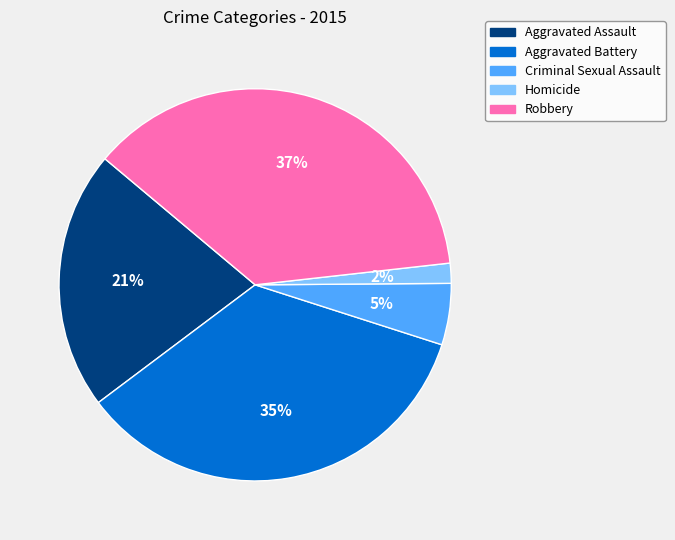

Combined, do Criminal Sexual Assault and Aggravated Assault account for over 50%?

No